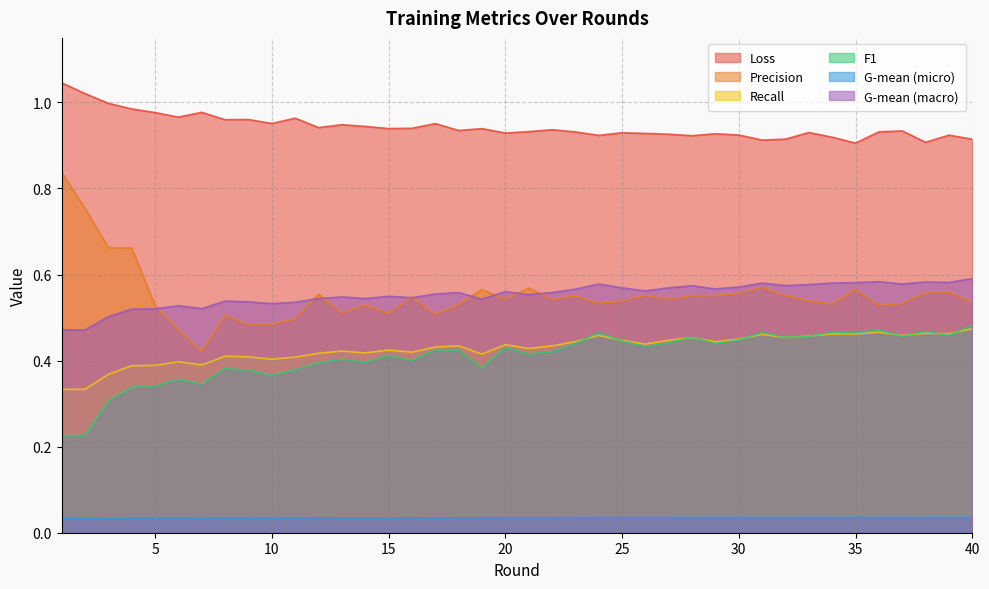

Is it true that F1 equals 0.6 at 23?

False